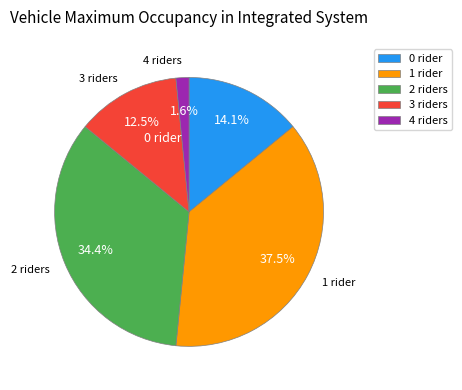

Between 2 and 4, which is larger?

2